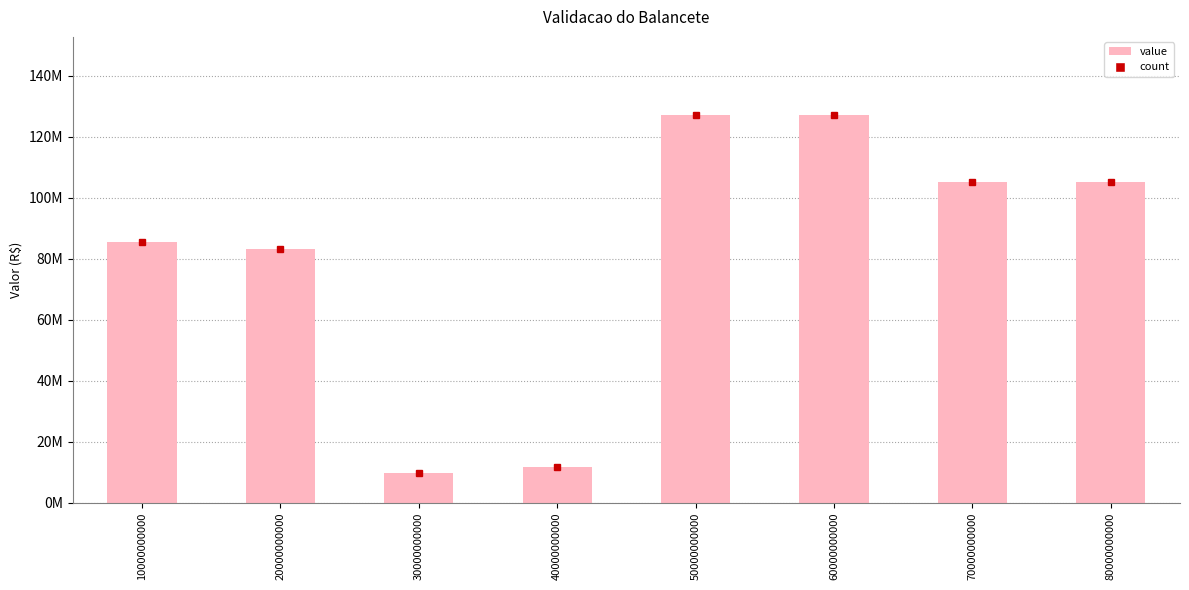

The chart shows a value of 50907818.4 at 10000000000. True or false?

False